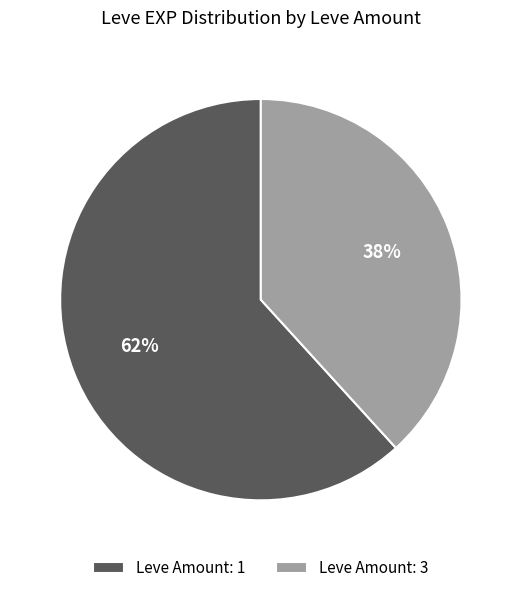

How many slices are in this pie chart?

2